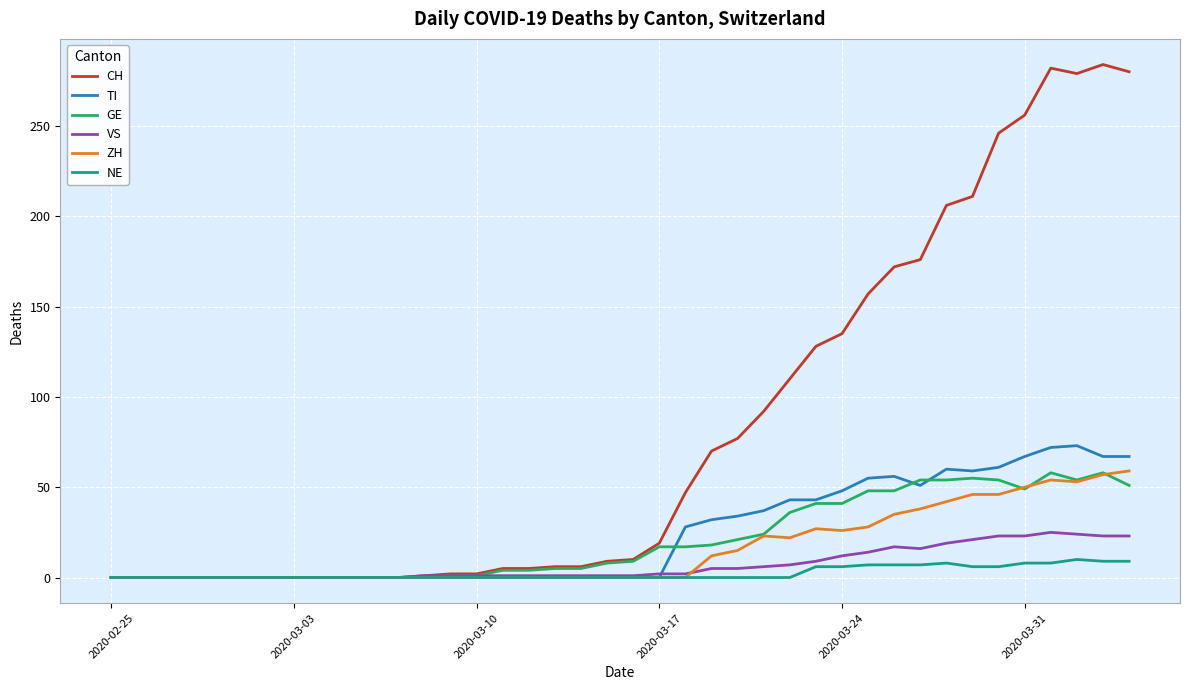

What is the highest value of the CH series?

284